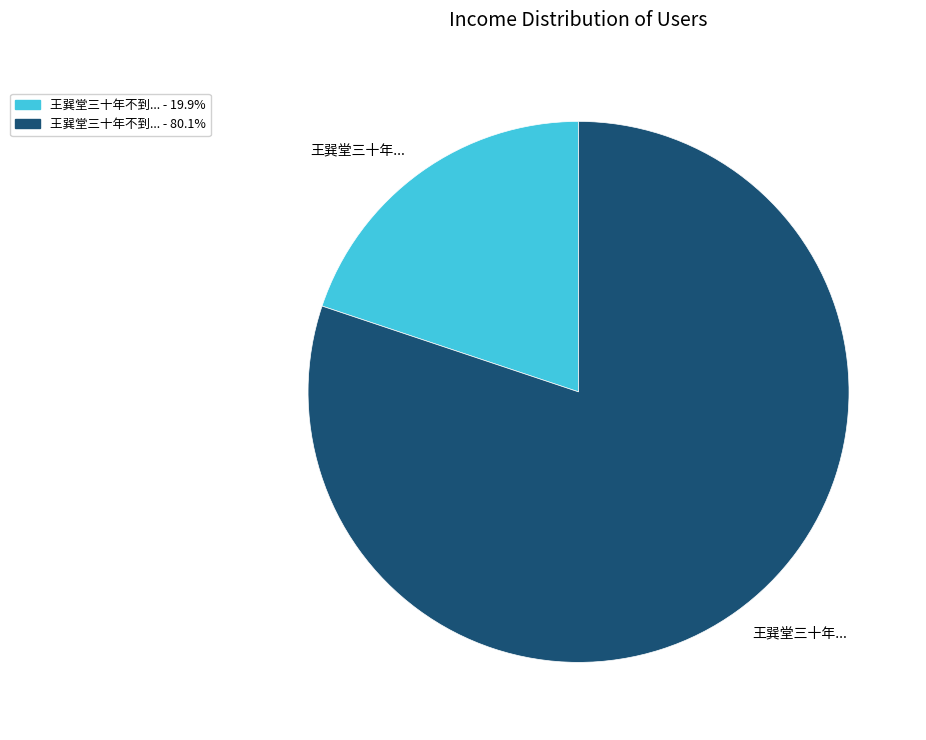

Does any single category account for the majority?

Yes